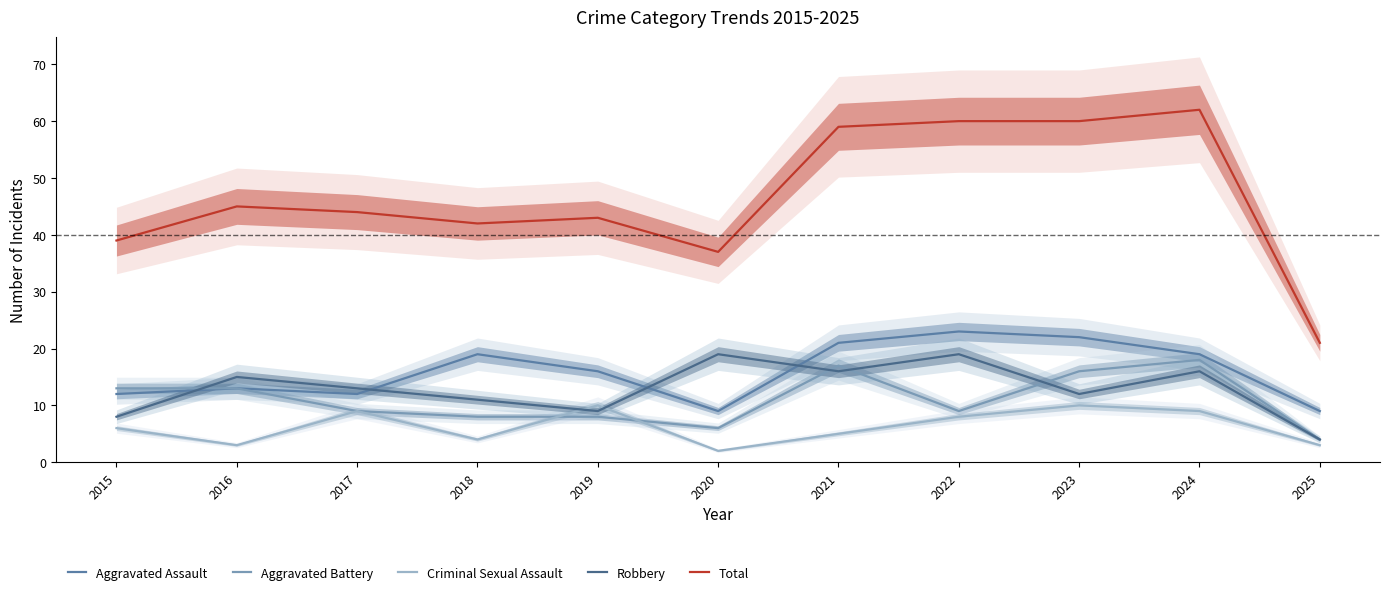

Rank the series at 2023 from highest to lowest value.

Total, Aggravated Assault, Aggravated Battery, Robbery, Criminal Sexual Assault